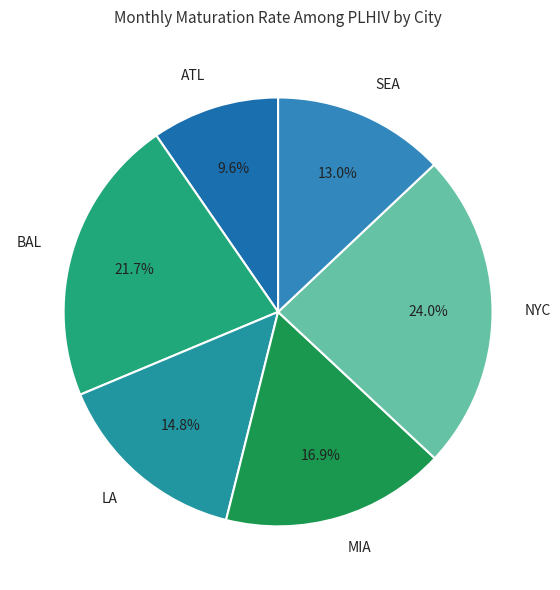

What percentage is the MIA slice, to the nearest percent?

17%